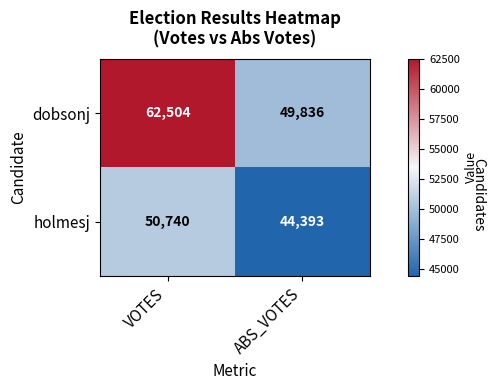

Read the holmesj value at VOTES, to the nearest 10.

50740